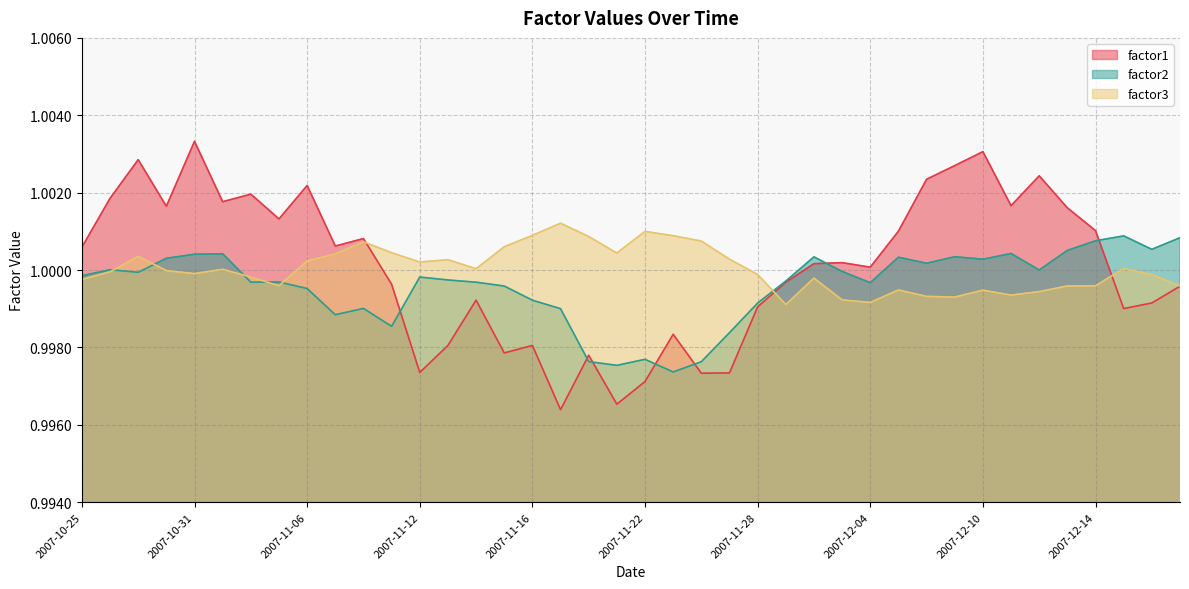

Which series ends up on top after the final intersection of factor3 and factor1?

factor3